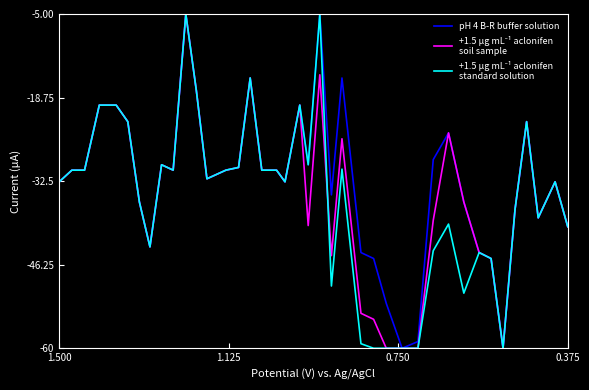

What is the minimum value for pH 4 B-R buffer solution?

-60.0